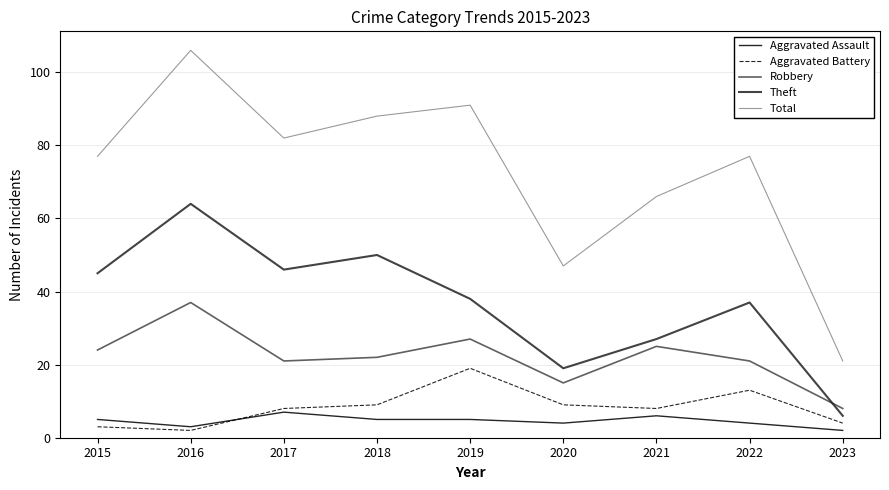

At which category does Total reach its first local peak?

2016